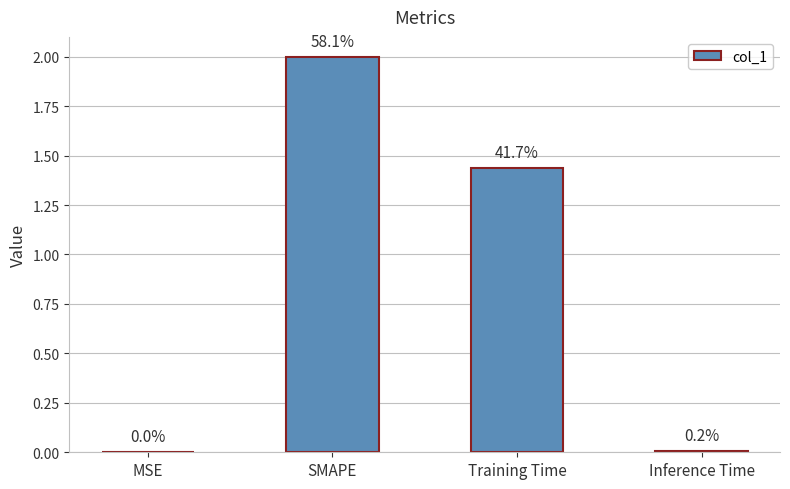

What is the approximate value at Training Time?

1.4